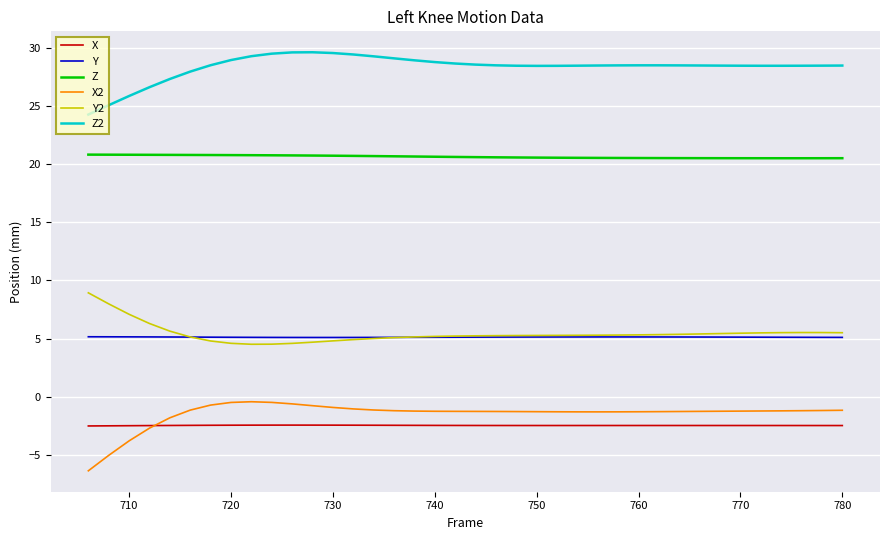

Rank the series by their maximum value, from lowest to highest.

X, X2, Y, Y2, Z, Z2